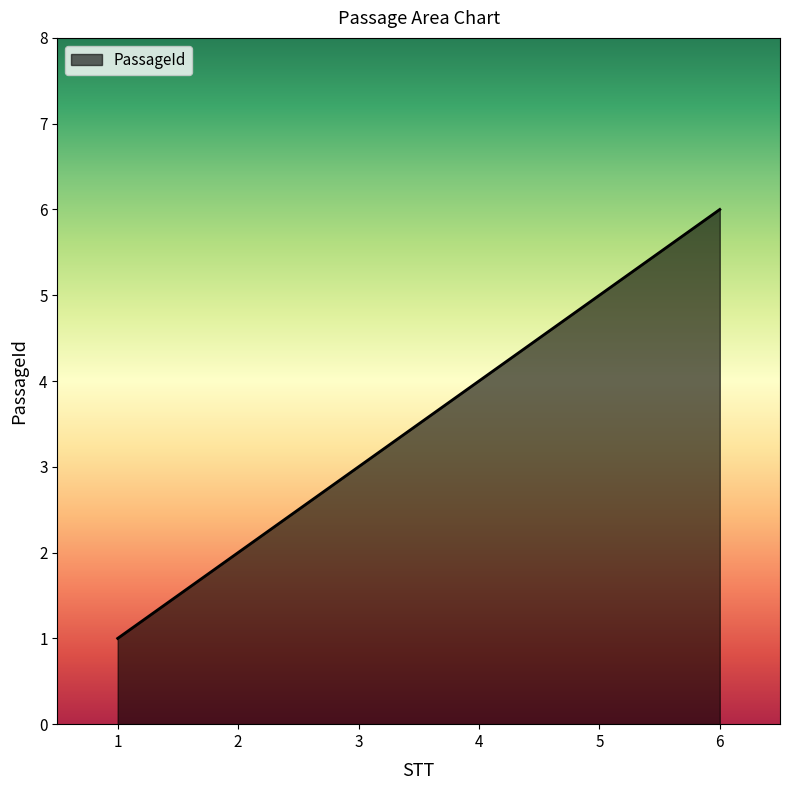

Which has a higher value, 4 or 2?

4